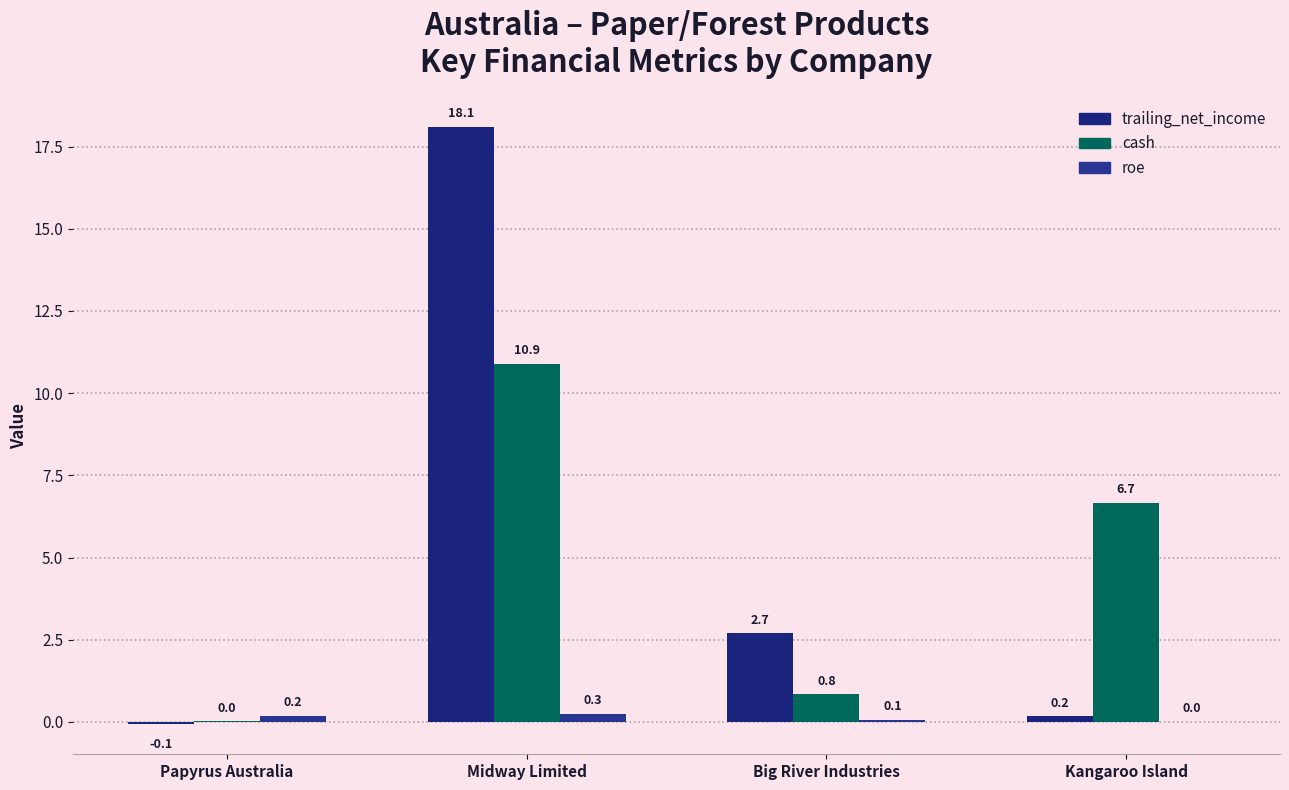

What is the difference between the second highest and minimum values in the cash series?

6.6